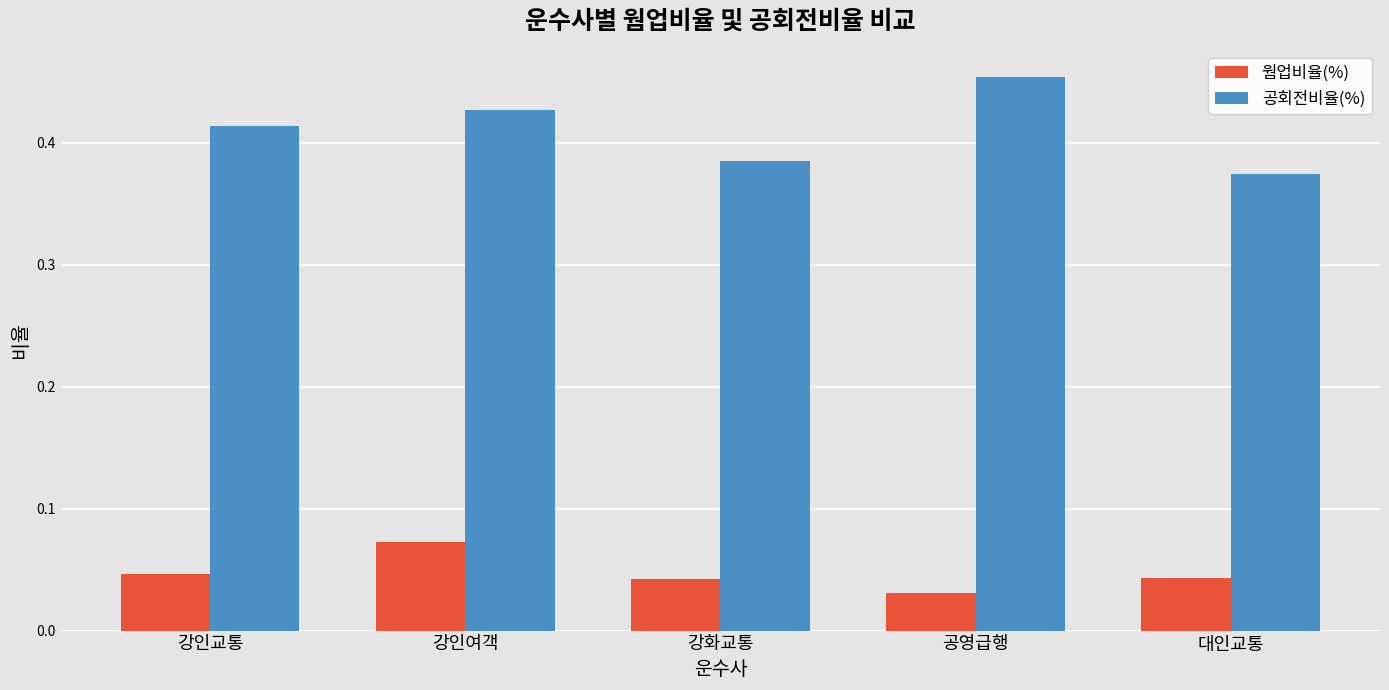

At how many categories does at least one series exceed 0?

5